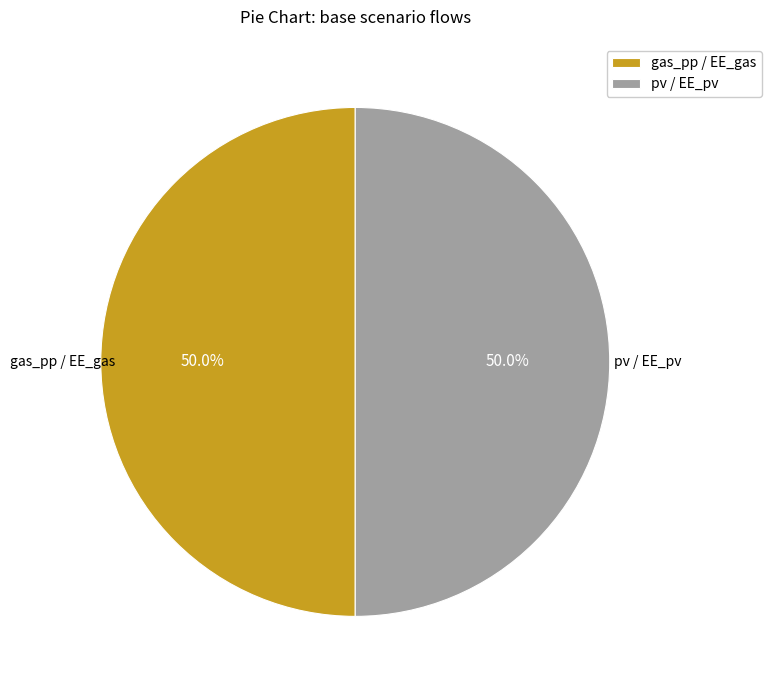

Approximately how many times larger is the value at gas_pp / EE_gas compared to pv / EE_pv?

1.0